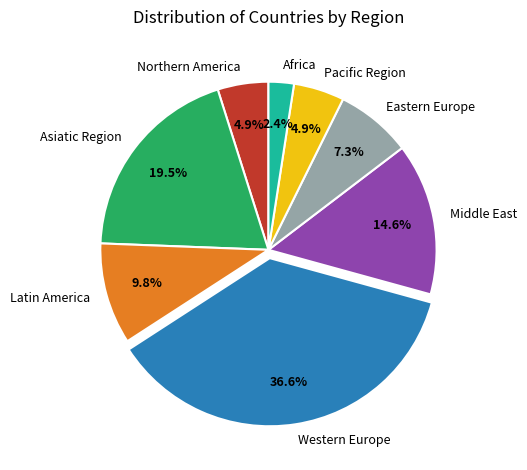

True or false: Middle East accounts for 3% of the total.

False